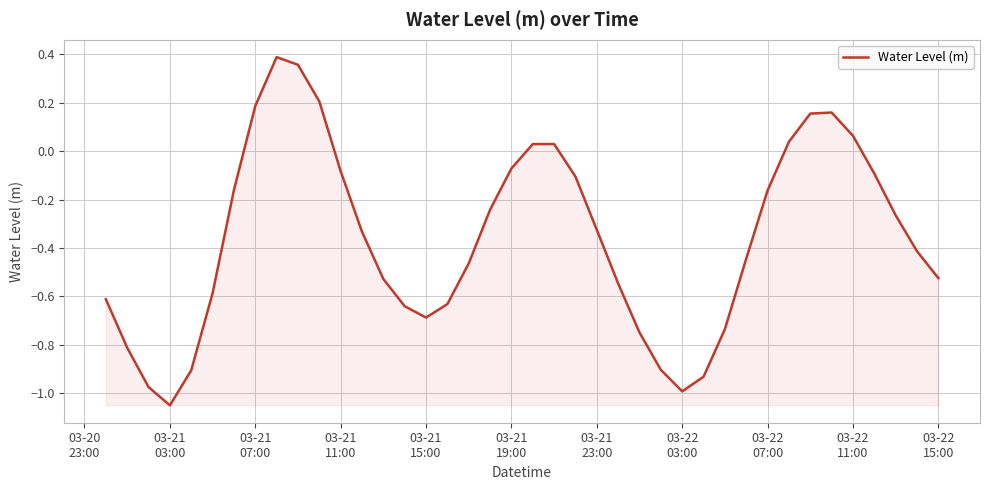

Reading left to right, transcribe all the data shown in this chart.

-0.6	-0.8	-1.0	-1.1	-0.9	-0.6	-0.2	0.2	0.4	0.4	0.2	-0.1	-0.3	-0.5	-0.6	-0.7	-0.6	-0.5	-0.2	-0.1	0.0	0.0	-0.1	-0.3	-0.5	-0.7	-0.9	-1.0	-0.9	-0.7	-0.4	-0.2	0.0	0.2	0.2	0.1	-0.1	-0.3	-0.4	-0.5